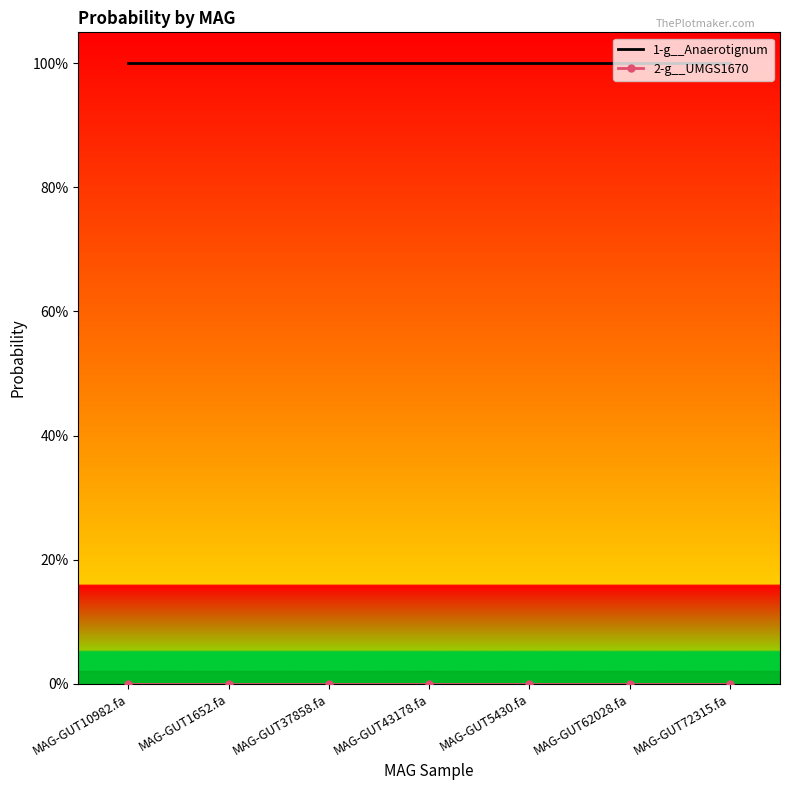

True or false: 1-g__Anaerotignum has more than 0 interior local peaks.

True